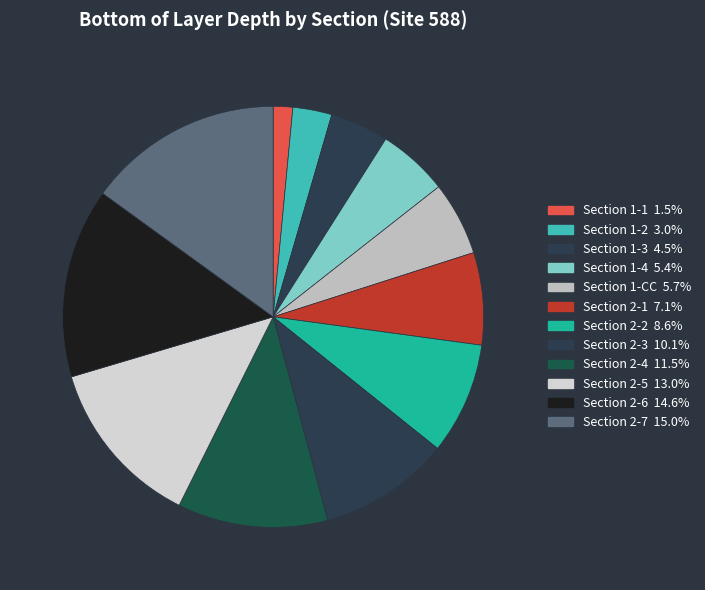

Between Section 2-3 and Section 1-4, which is larger?

Section 2-3